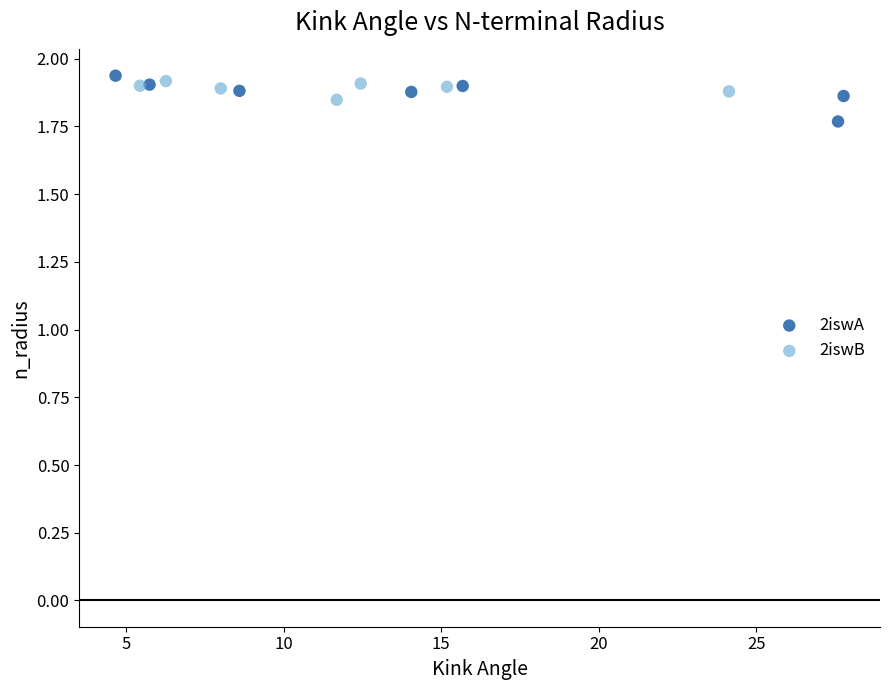

Which series has the largest Y range (max minus min)?

2iswA